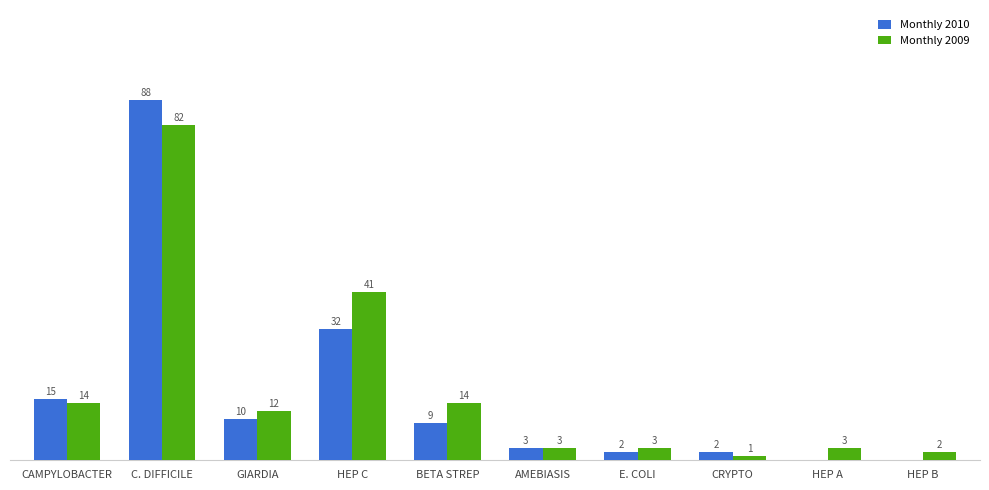

Which label corresponds to the largest value in the chart?

C. DIFFICILE